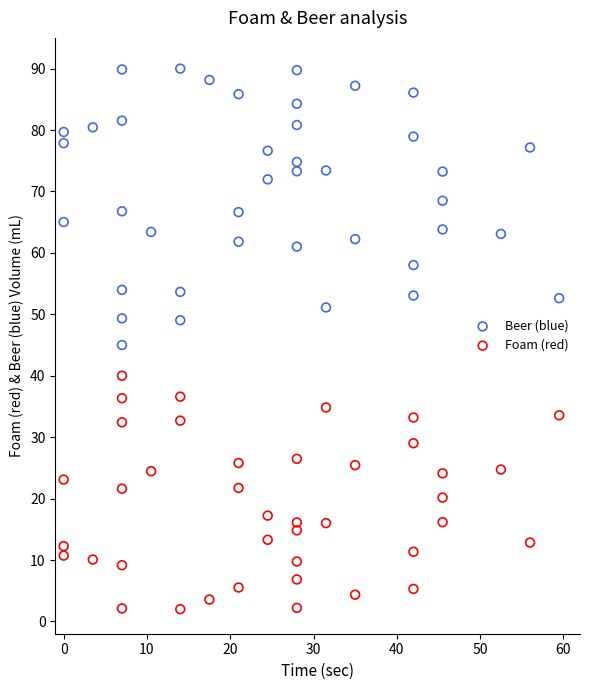

Across all data points, what is the range of Y values (max minus min)?

88.0